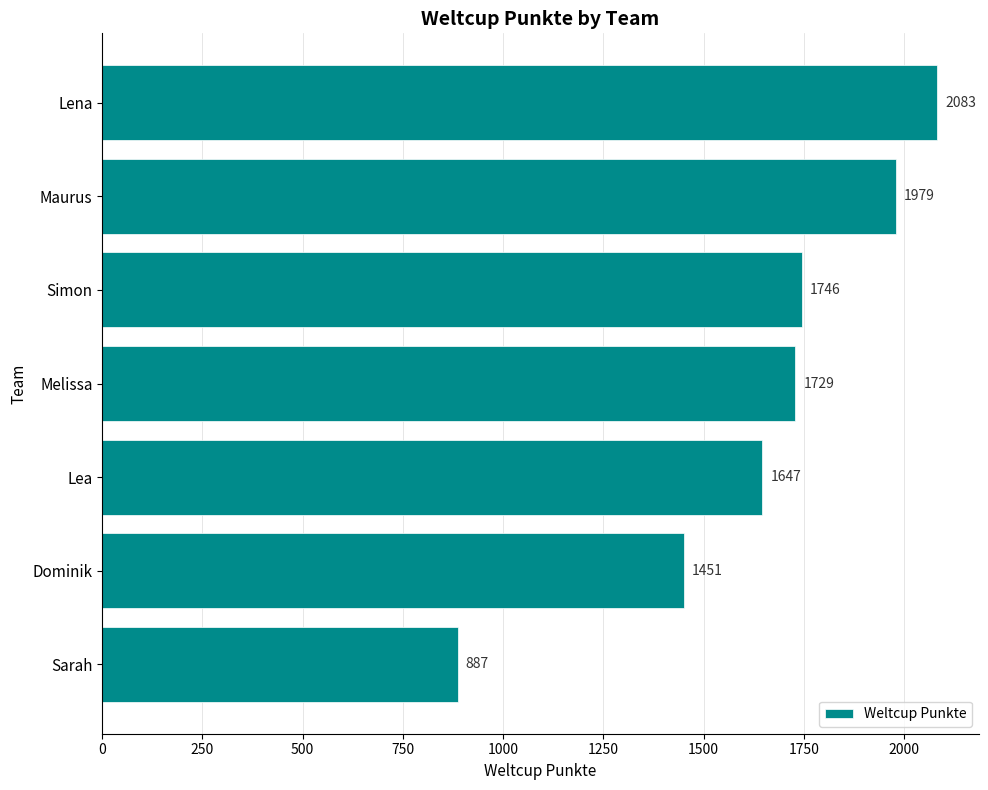

What is the value of the 2nd bar from the top?

1979